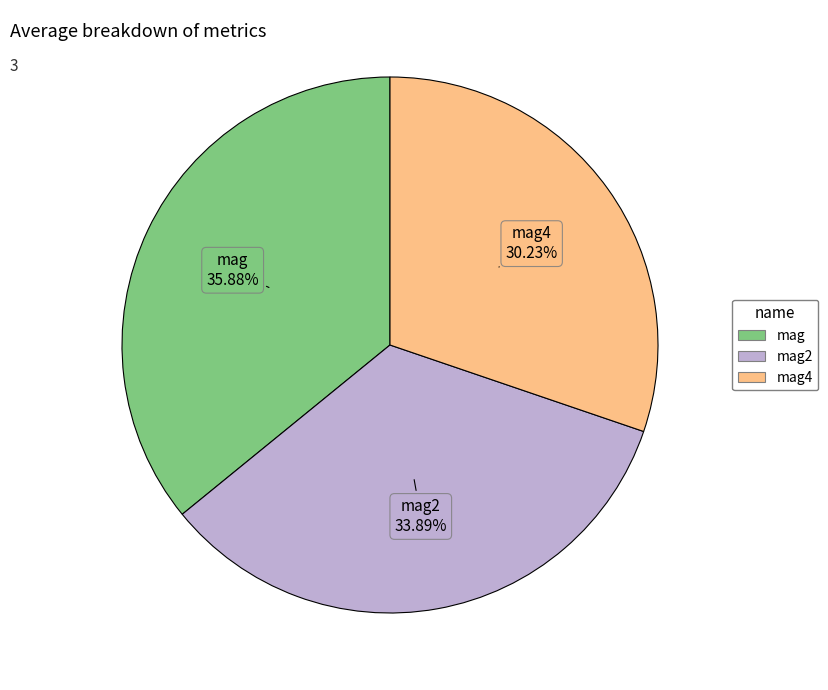

How many segments does this pie chart have?

3